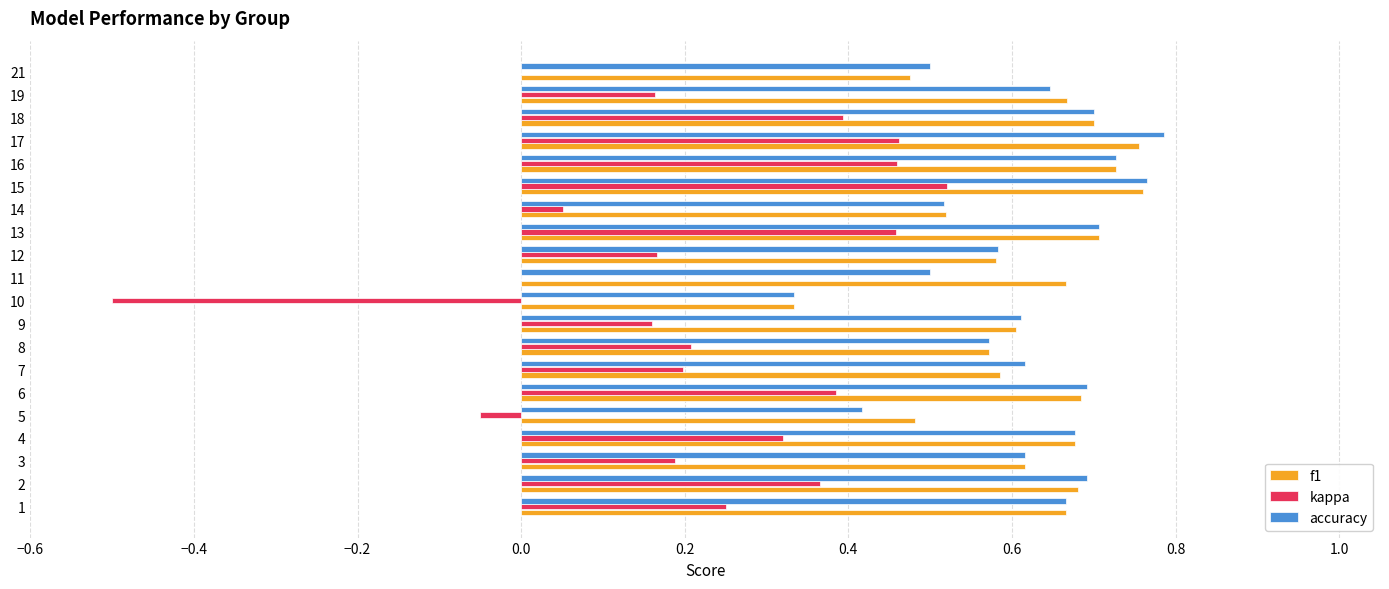

What is the total value across all series at 3?

1.4